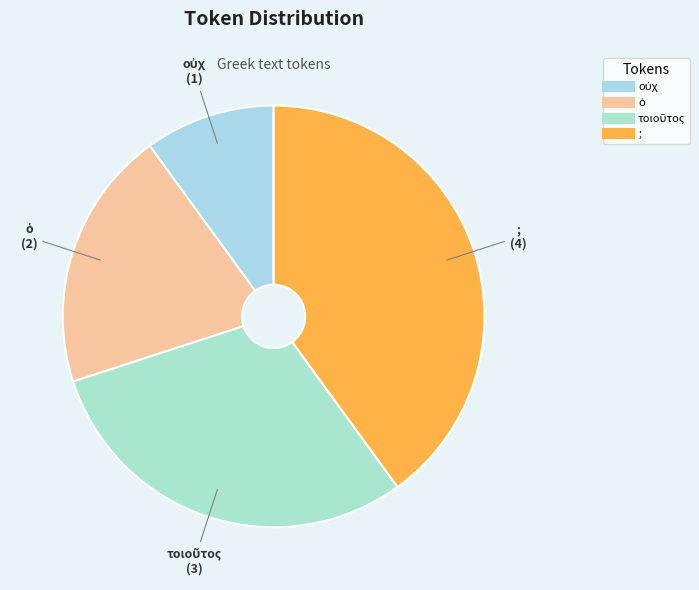

What is the largest slice in the pie chart?

;